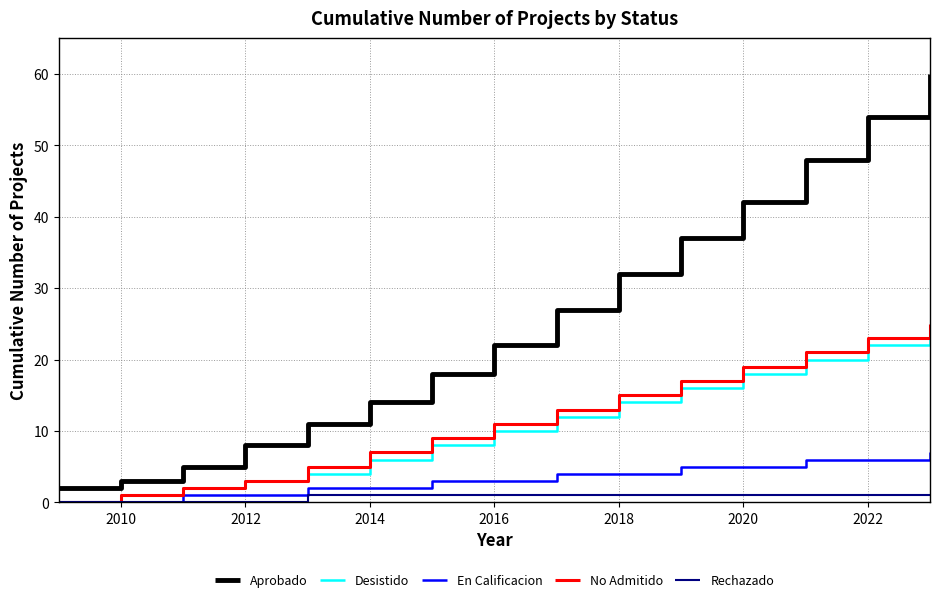

What is the maximum value for Desistido?

24